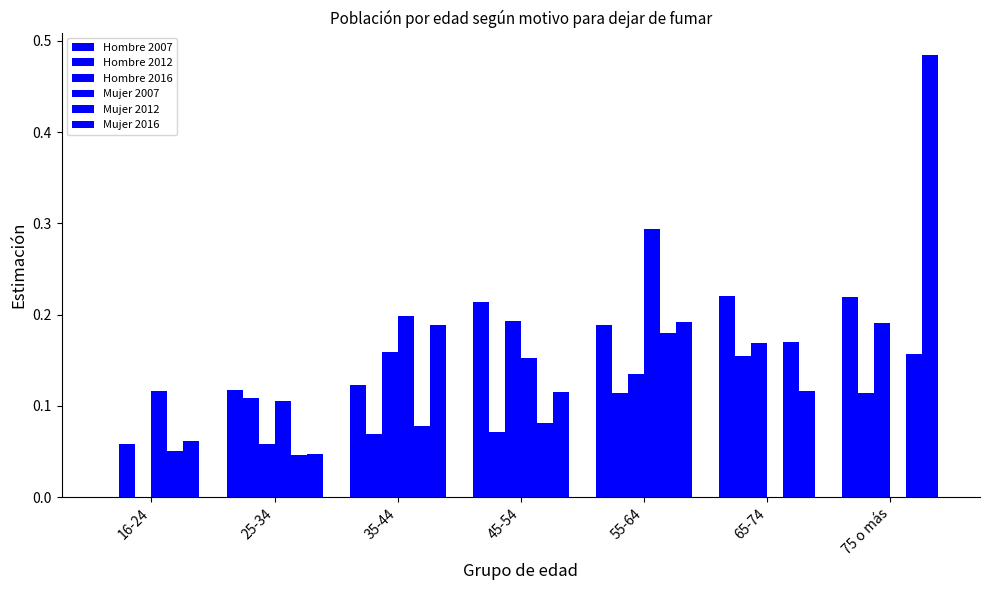

How many positive values does the Hombre 2016 series have?

6